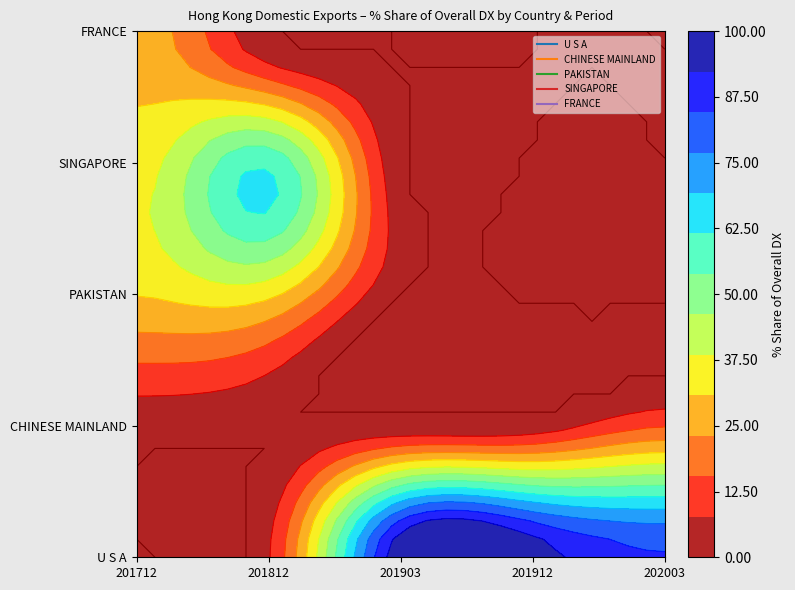

What is the sum of the CHINESE MAINLAND values at 201912 and 202003?

16.4